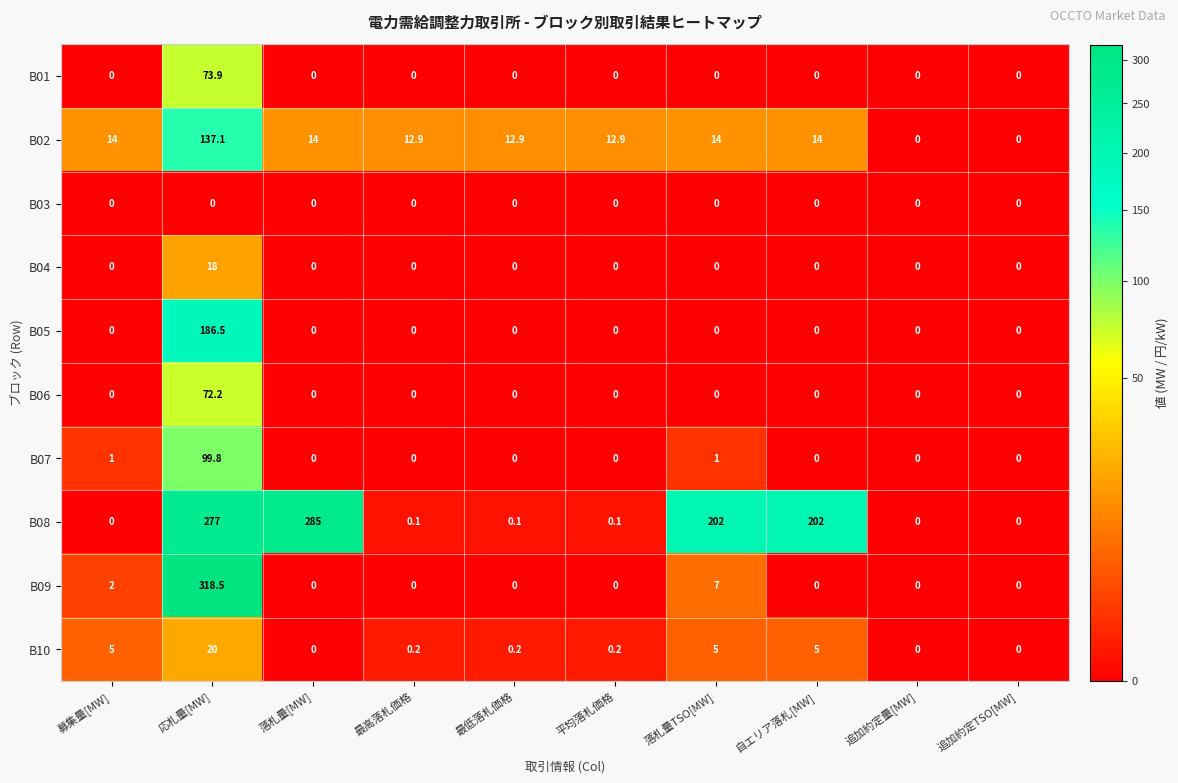

Is it true that B07 equals 48.2 at 自エリア落札[MW]?

False